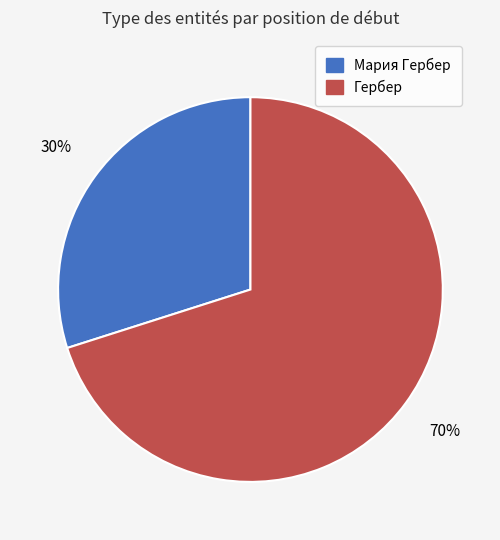

Rank the categories by value from highest to lowest.

Гербер, Мария Гербер